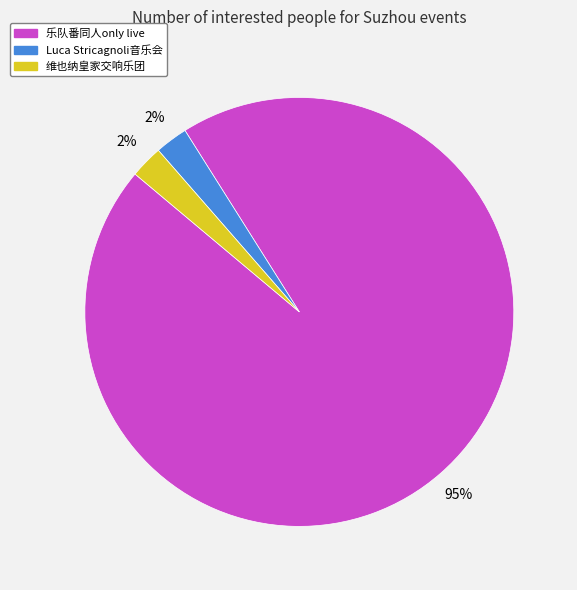

To the nearest percent, what portion does 维也纳皇家交响乐团 represent?

2%